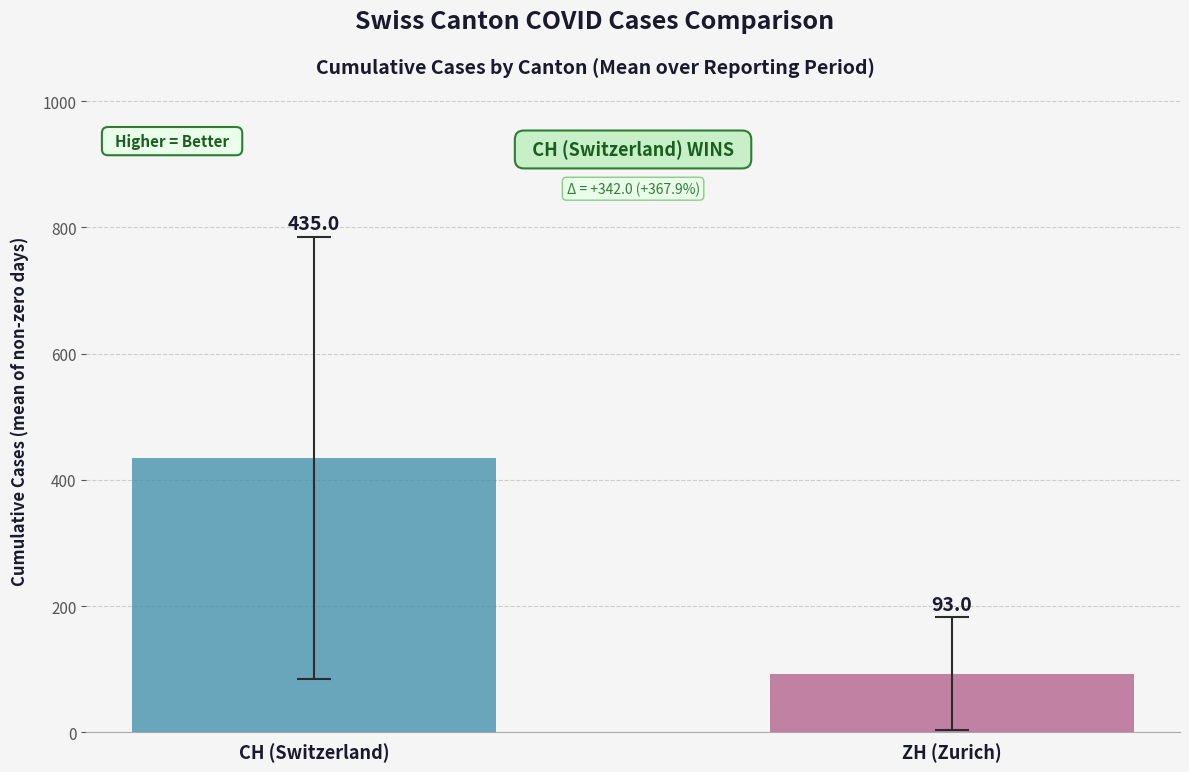

What is the maximum value shown in the chart?

435.0